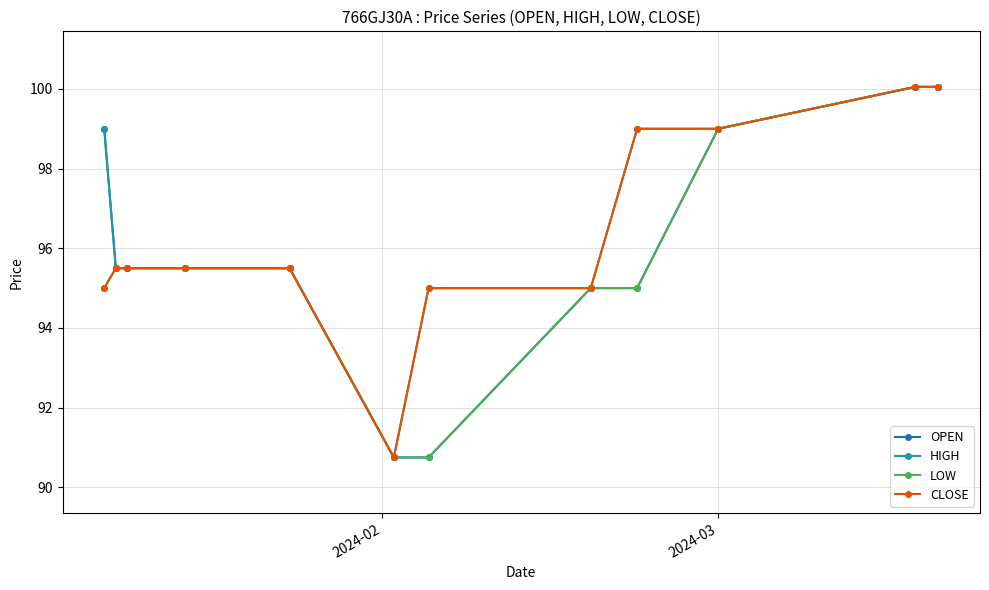

What is the value of the HIGH point at the 5th from the left?

95.5